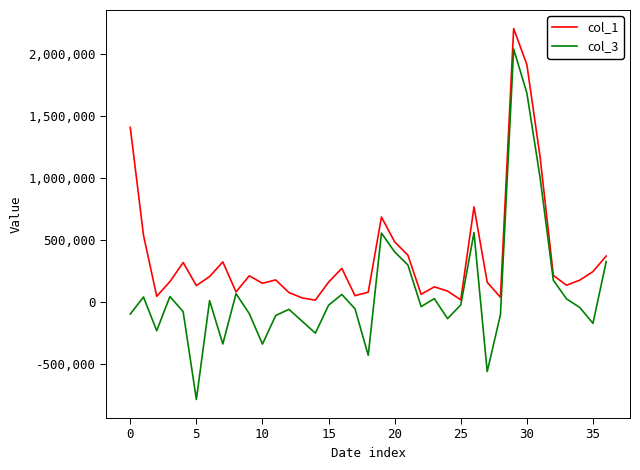

Rank the series by their maximum value, from lowest to highest.

col_3, col_1